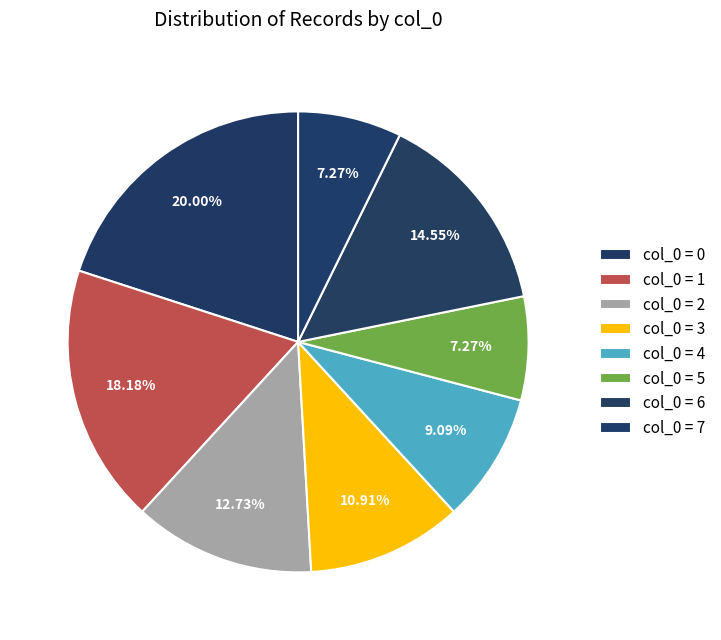

How many segments does this pie chart have?

8